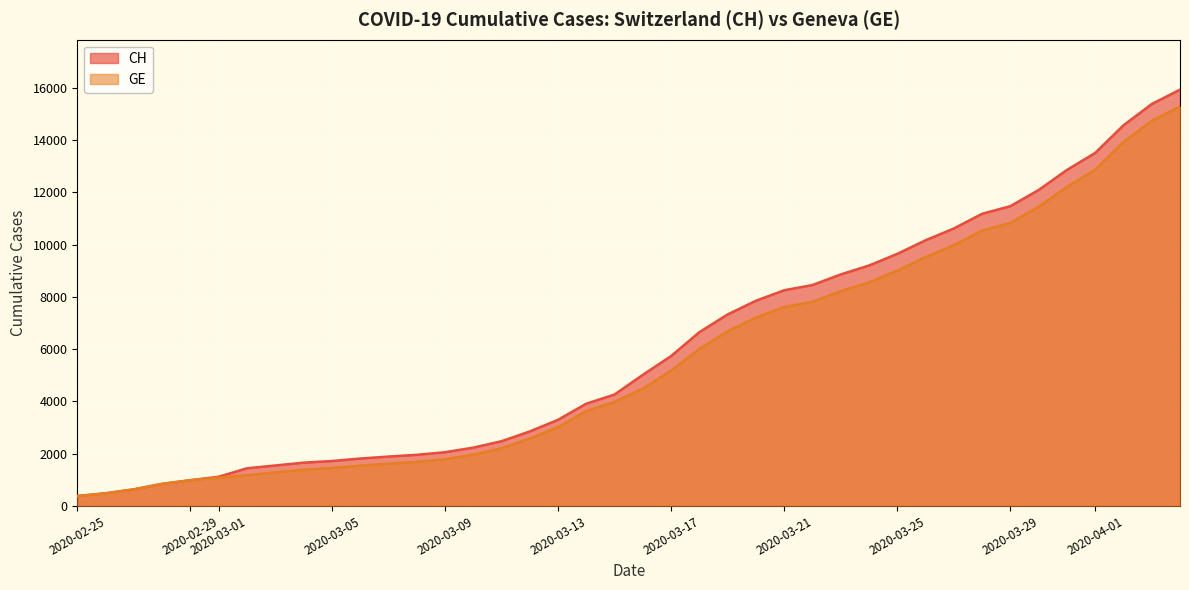

List the labels in order of CH value, largest first.

2020-04-04, 2020-04-03, 2020-04-02, 2020-04-01, 2020-03-31, 2020-03-30, 2020-03-29, 2020-03-28, 2020-03-27, 2020-03-26, 2020-03-25, 2020-03-24, 2020-03-23, 2020-03-22, 2020-03-21, 2020-03-20, 2020-03-19, 2020-03-18, 2020-03-17, 2020-03-16, 2020-03-15, 2020-03-14, 2020-03-13, 2020-03-12, 2020-03-11, 2020-03-10, 2020-03-09, 2020-03-08, 2020-03-07, 2020-03-06, 2020-03-05, 2020-03-04, 2020-03-03, 2020-03-02, 2020-03-01, 2020-02-29, 2020-02-28, 2020-02-27, 2020-02-26, 2020-02-25